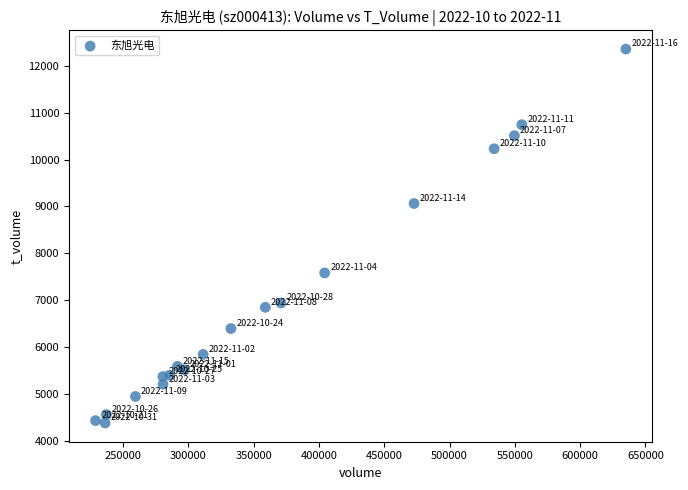

What is the range of Y values (max minus min)?

7974